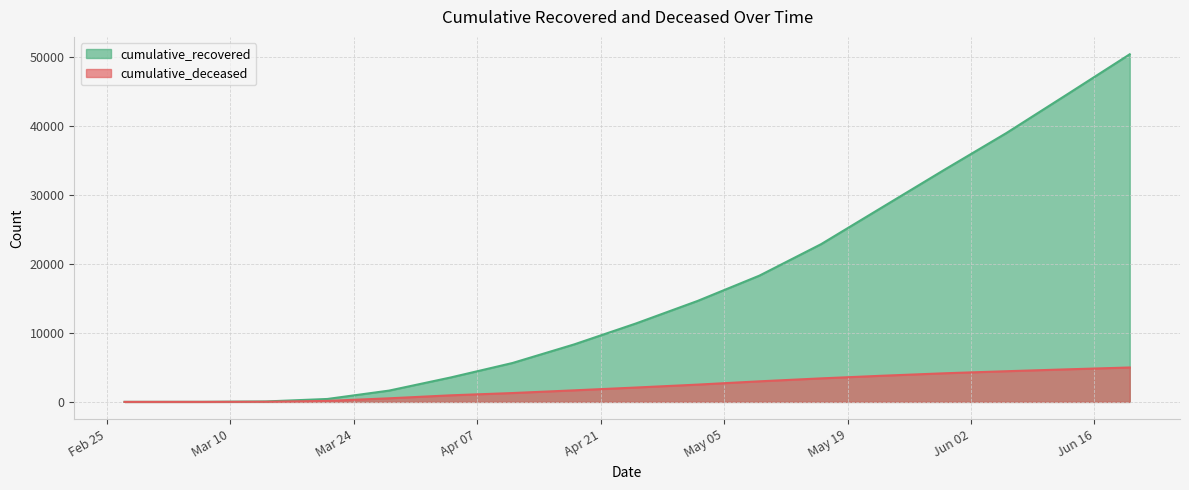

Which category has the highest value in the cumulative_recovered series?

2020-06-20